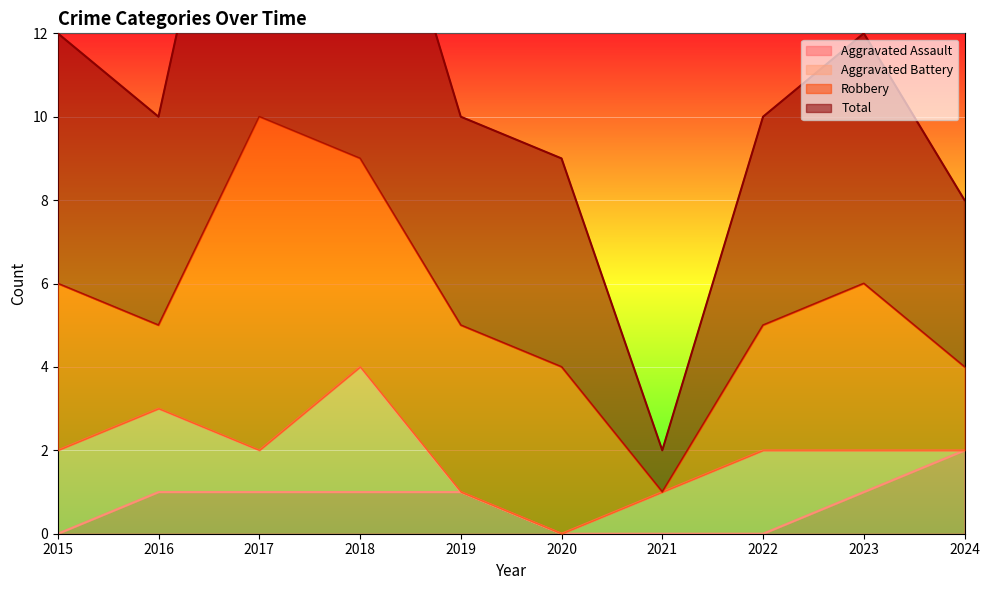

True or false: Total and Aggravated Assault cross at least once.

False